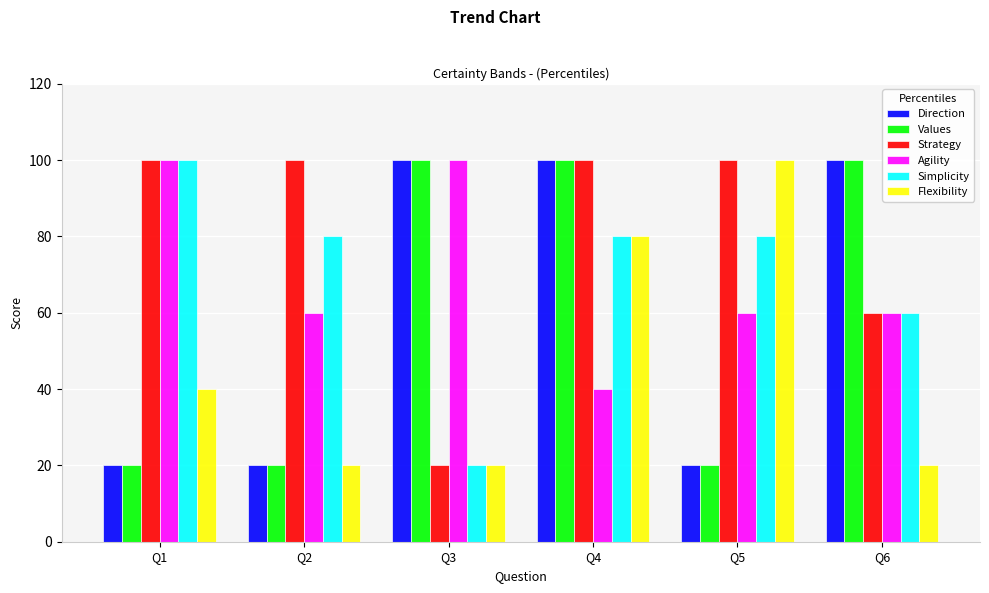

What is the spread (max minus min) of values at Q4?

60